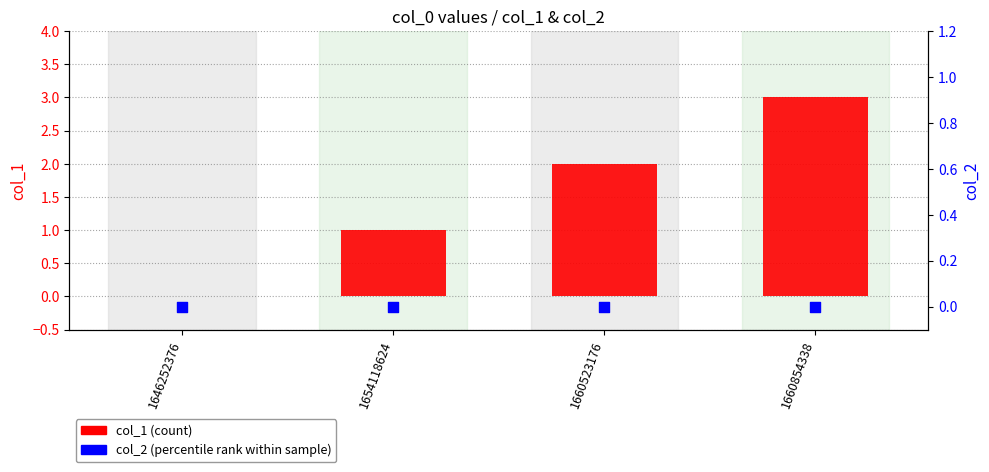

Which series reaches the minimum Y coordinate?

col_1 (count)